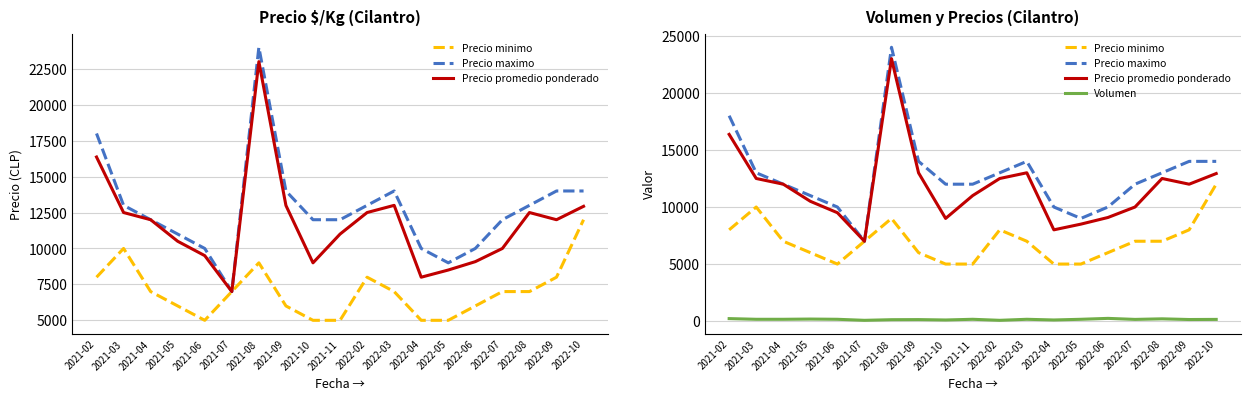

True or false: Precio maximo and Precio promedio ponderado cross at least once.

False